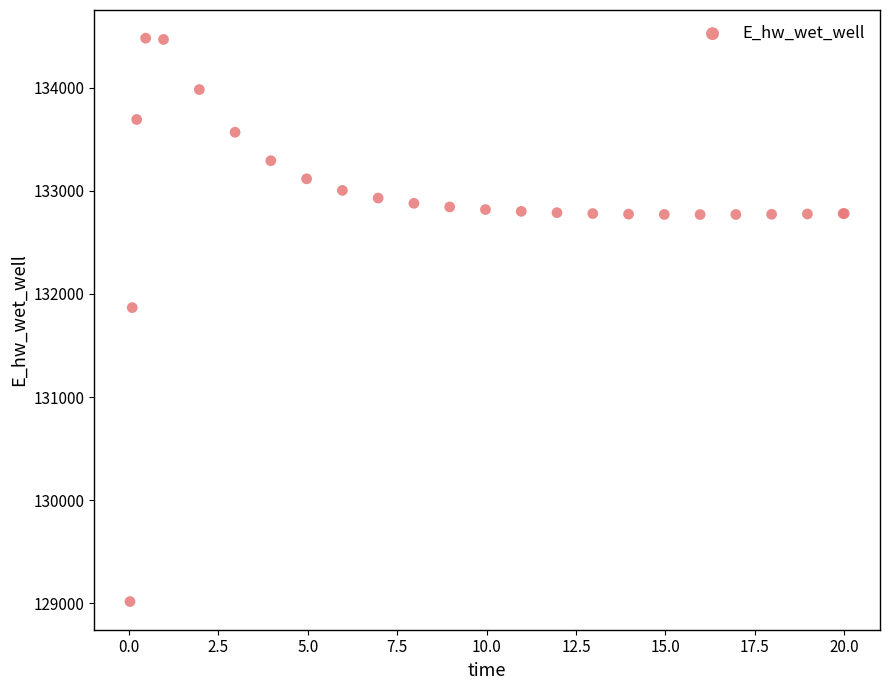

What Y value in the scatter plot is closest to 131748?

131867.2